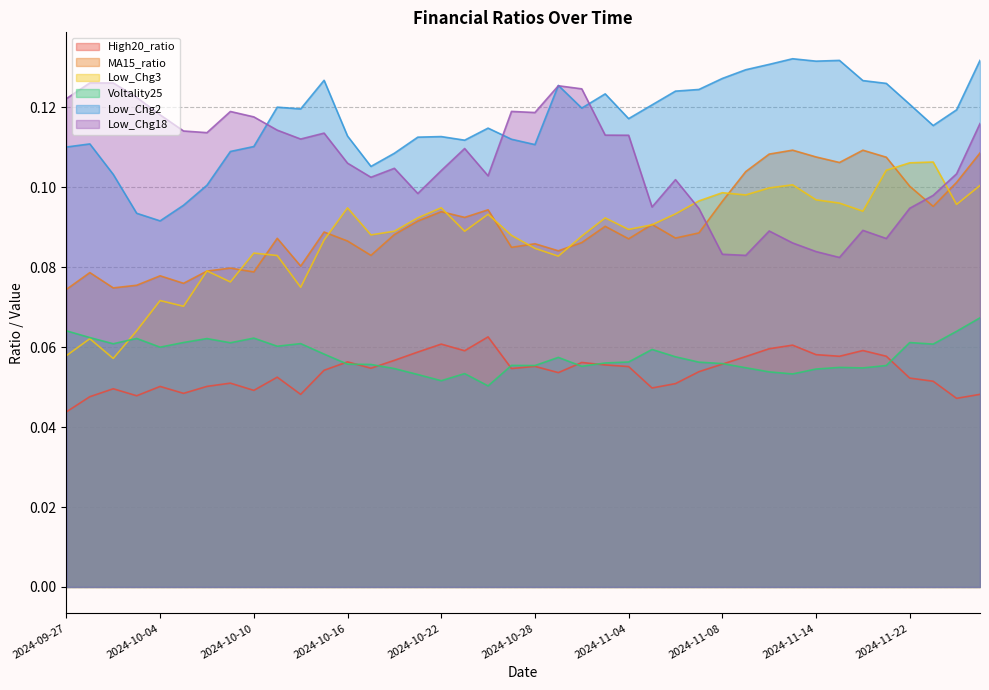

True or false: Voltality25 has a value of 0.1 at 2024-10-11.

False